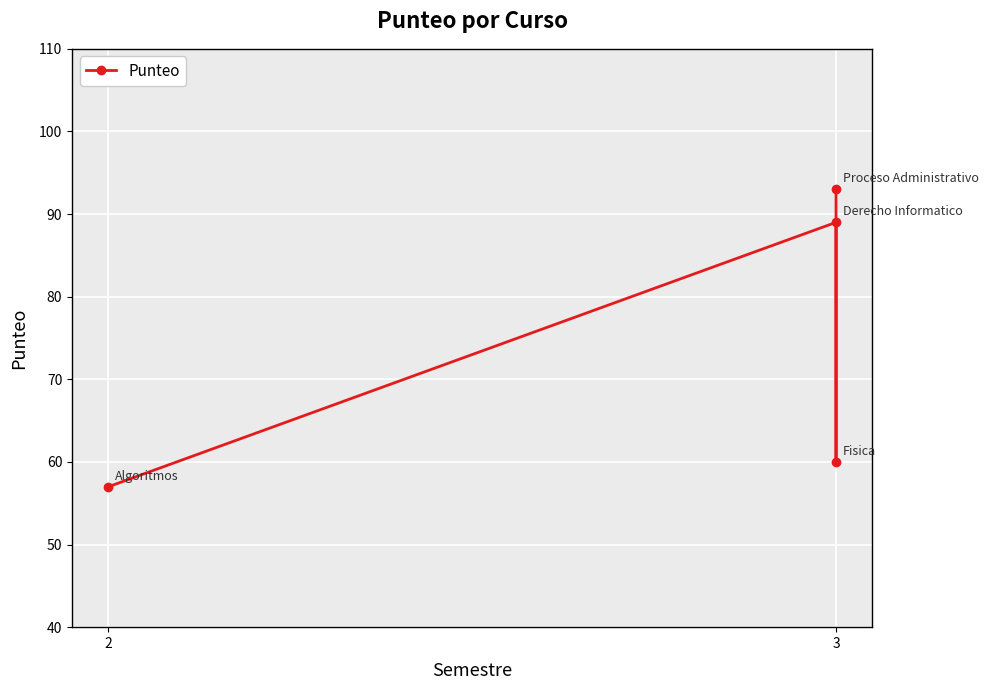

Which has a higher value, 3 or 3?

3